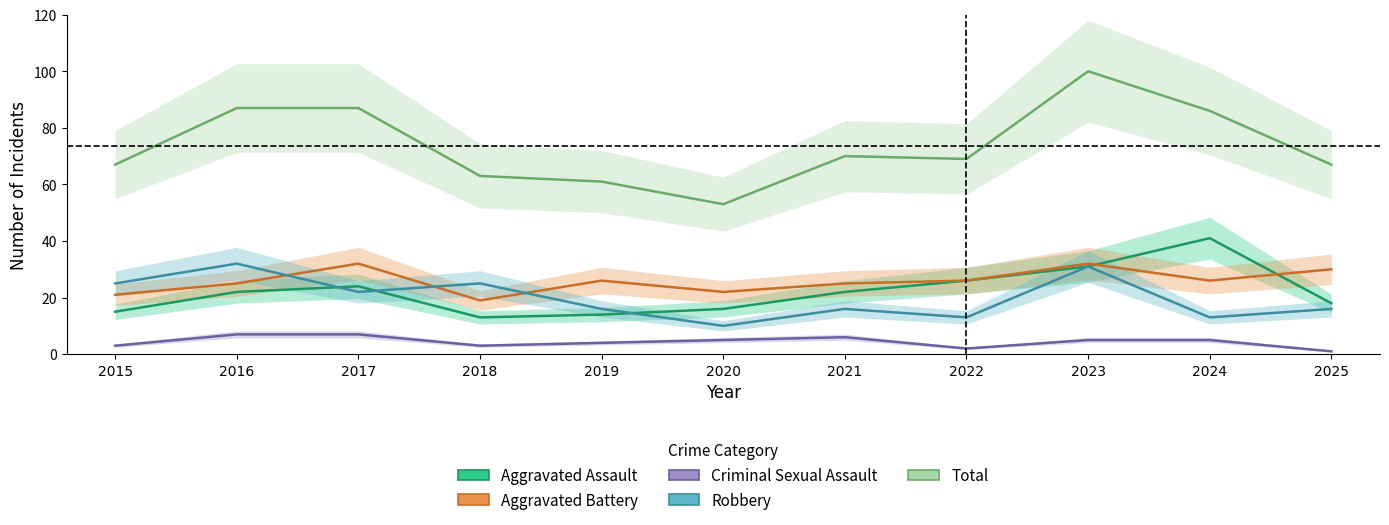

Is it true that Aggravated Assault equals 36 at 2022?

False